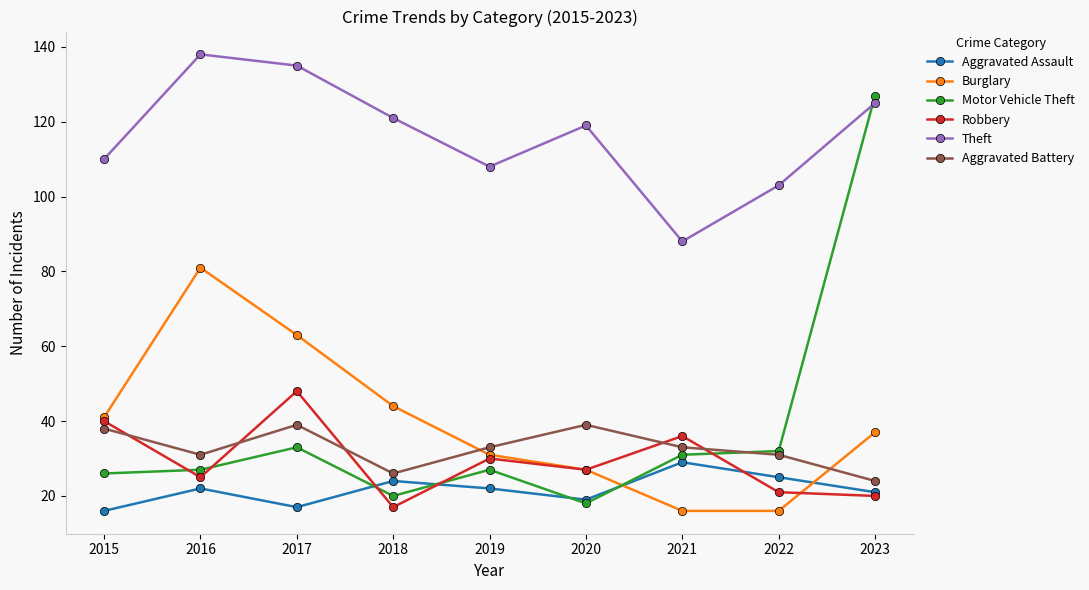

Where is the first local maximum for Theft?

2016